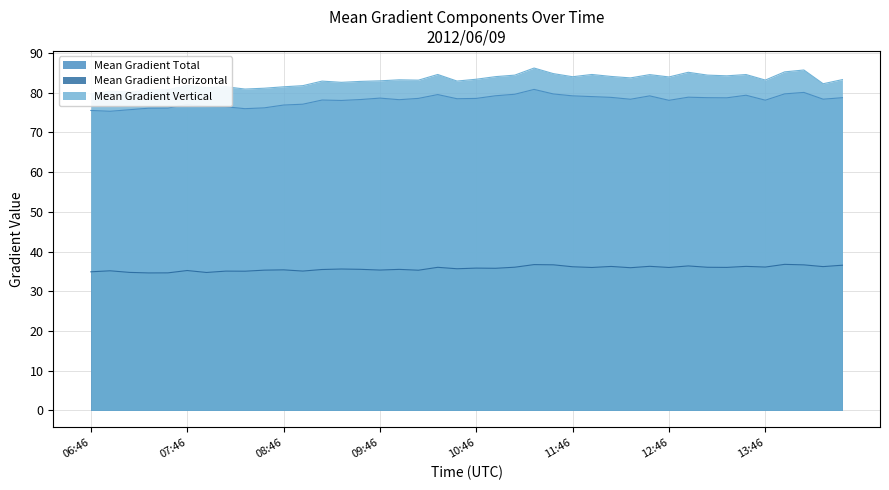

How many interior local peaks does the Mean Gradient Horizontal series have?

14